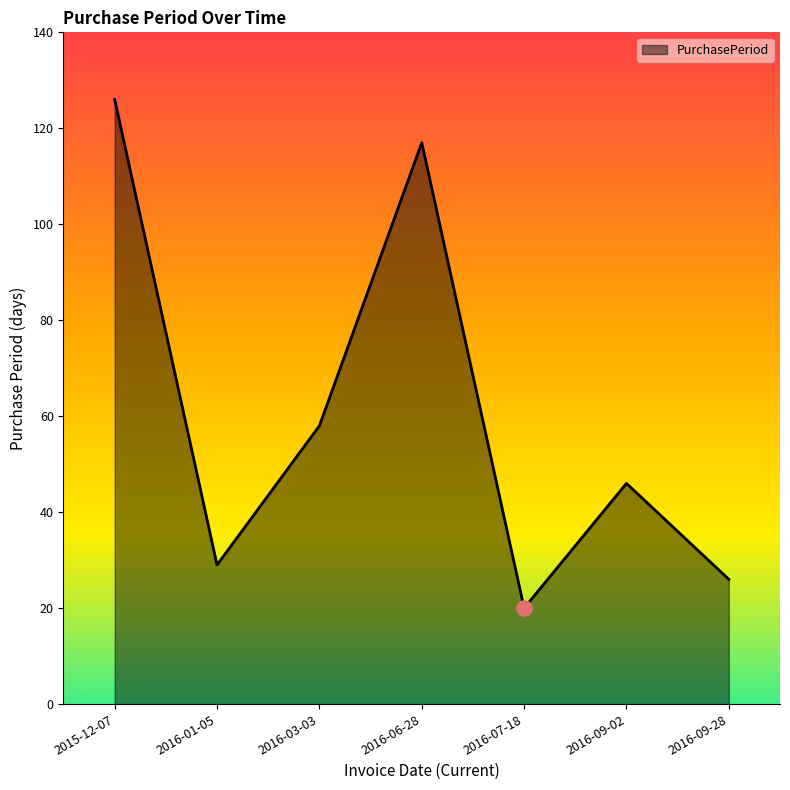

Approximately how many times larger is the value at 2015-12-07 compared to 2016-06-28?

1.1